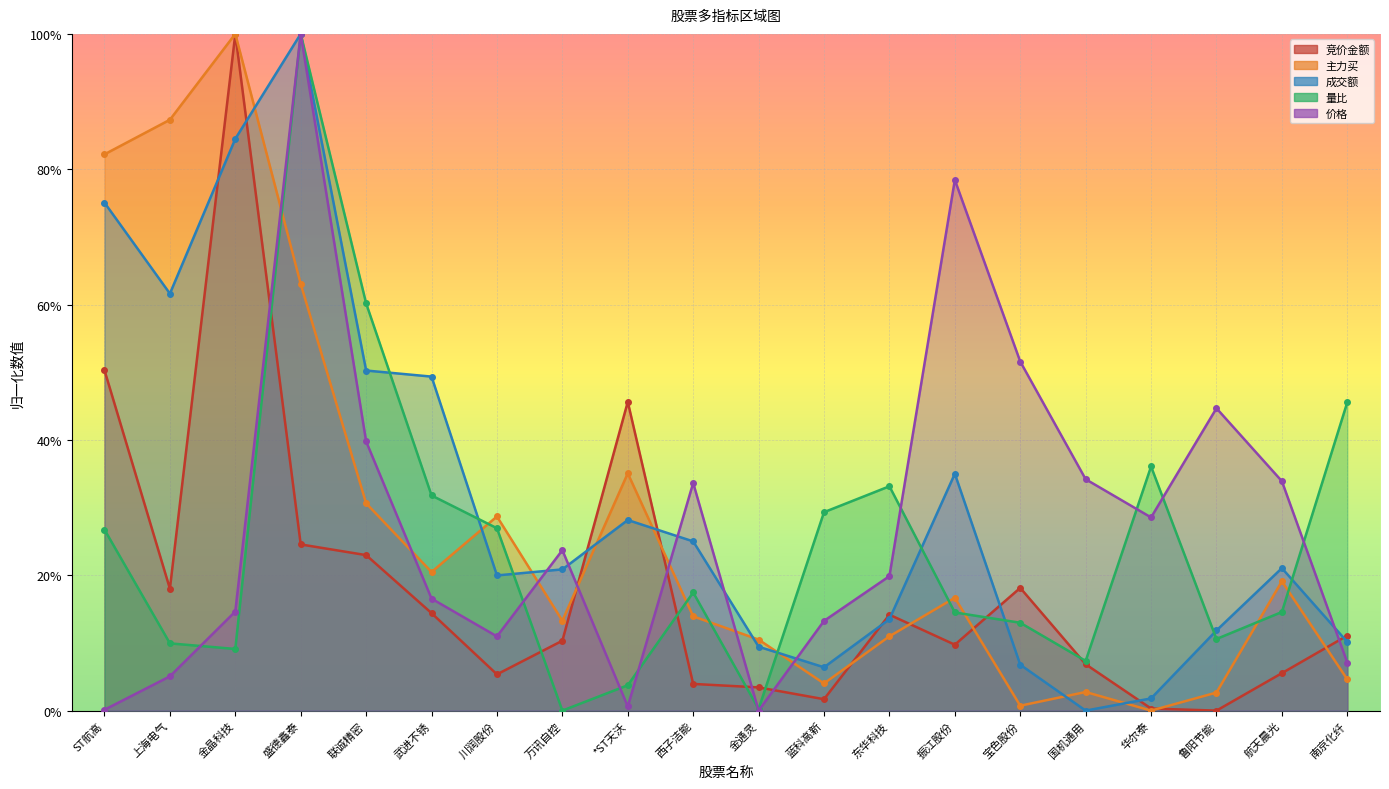

Rank the series by their maximum value, from lowest to highest.

竞价金额, 主力买, 成交额, 量比, 价格